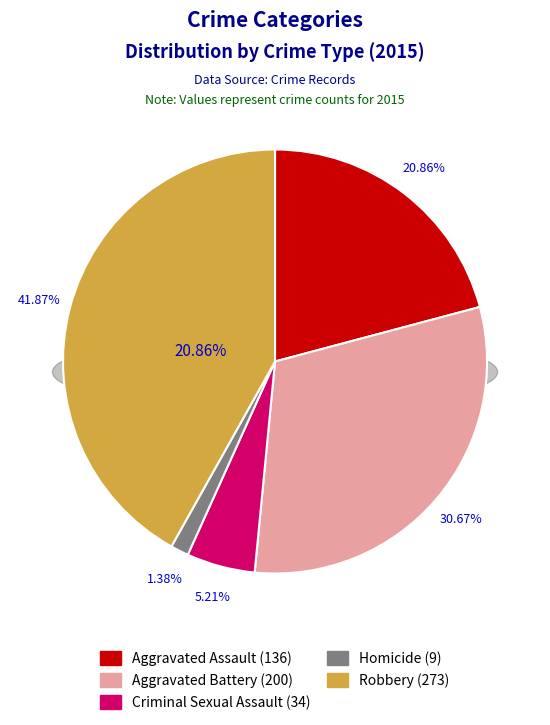

Is there any slice that represents more than half of the pie?

No